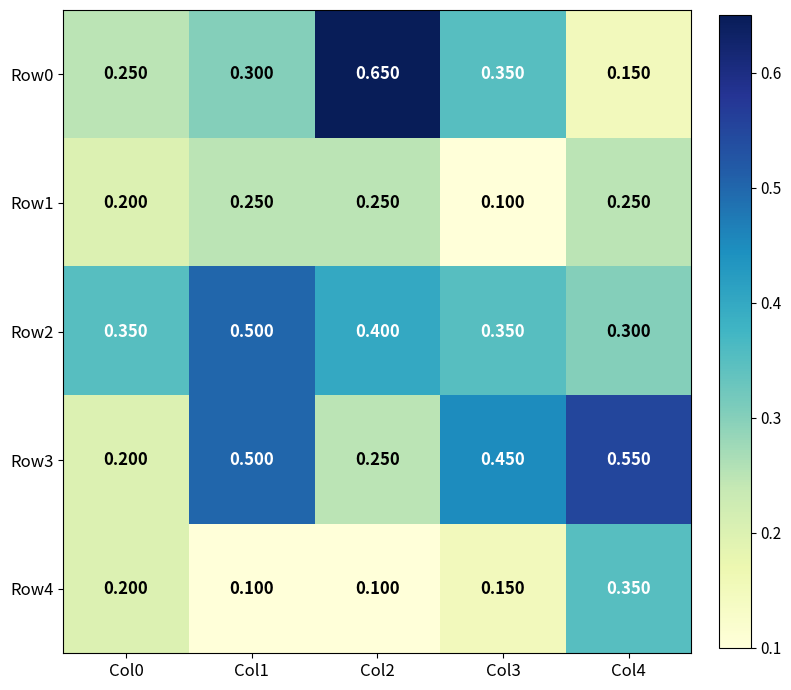

Is the value of Row2 at Col3 greater than the value of Row4 at Col3?

Yes